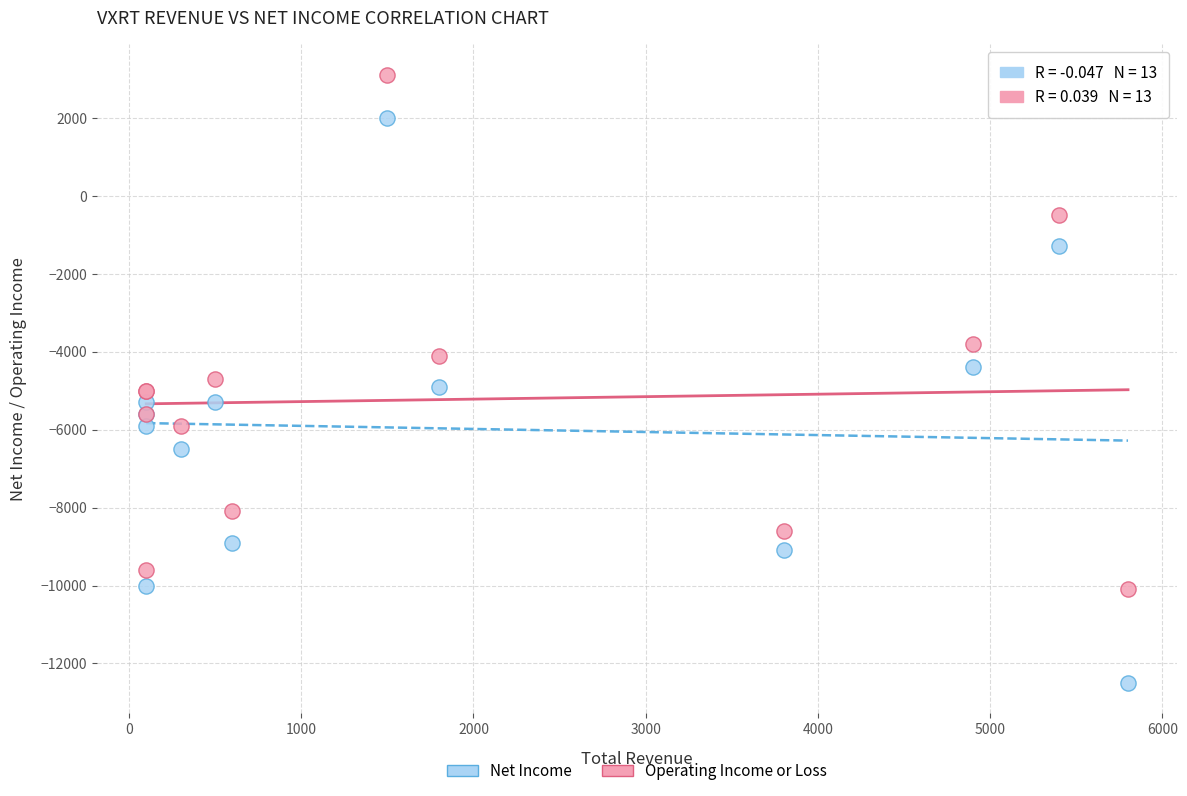

Which series has the widest spread of Y values?

Net Income